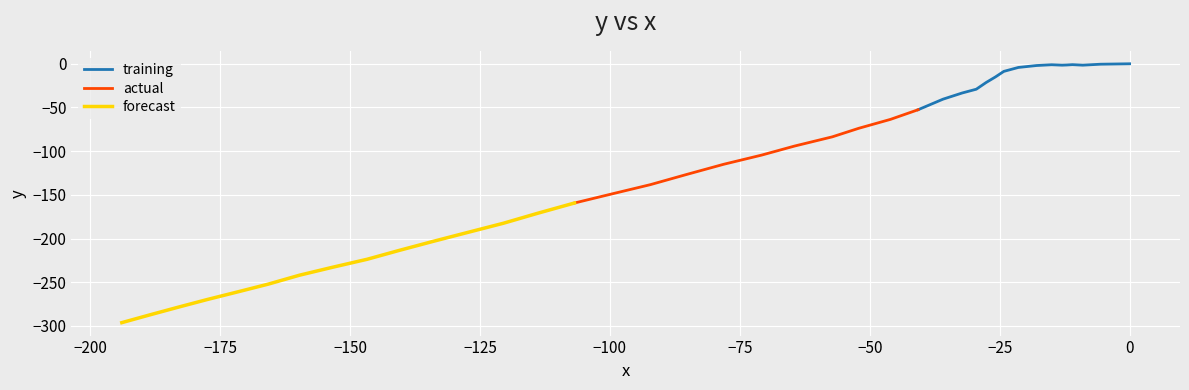

How many data points does each series have?

40